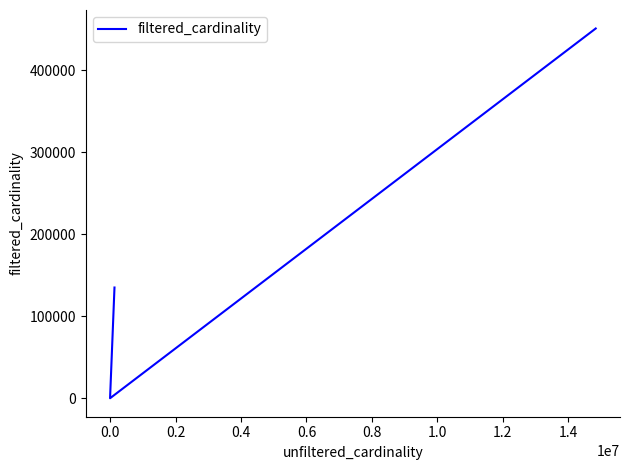

Reading right to left, transcribe all the data shown in this chart.

451104	1	1	135086